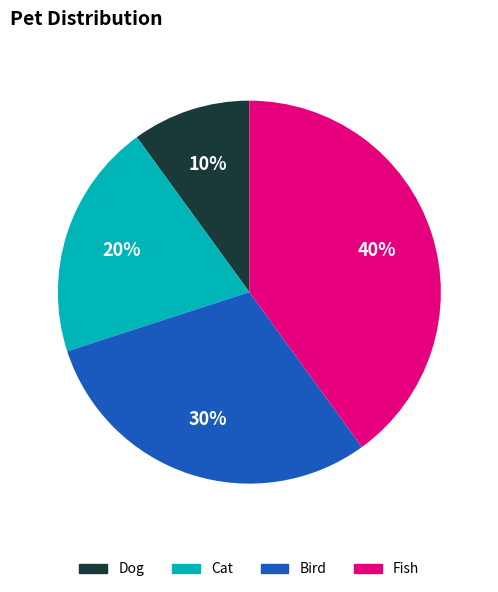

Between Fish and Dog, which is larger?

Fish